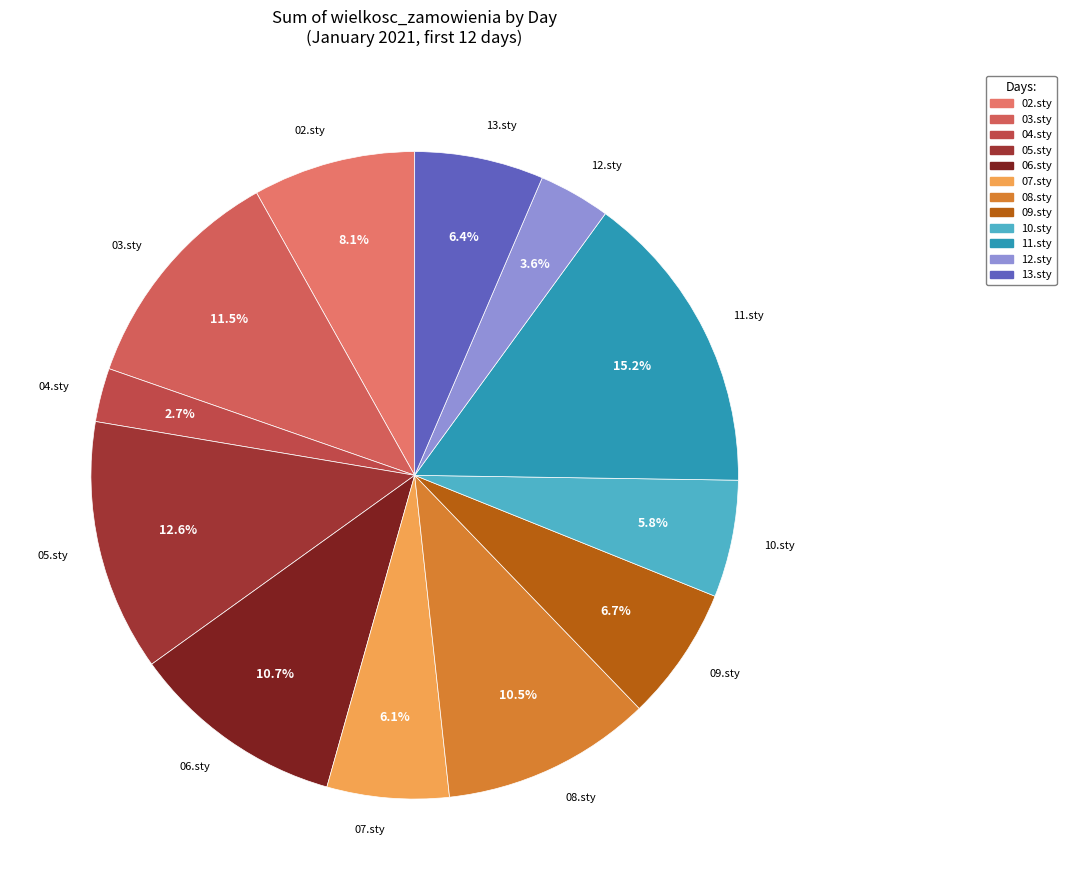

What portion of the pie excludes 13.sty?

93.6%